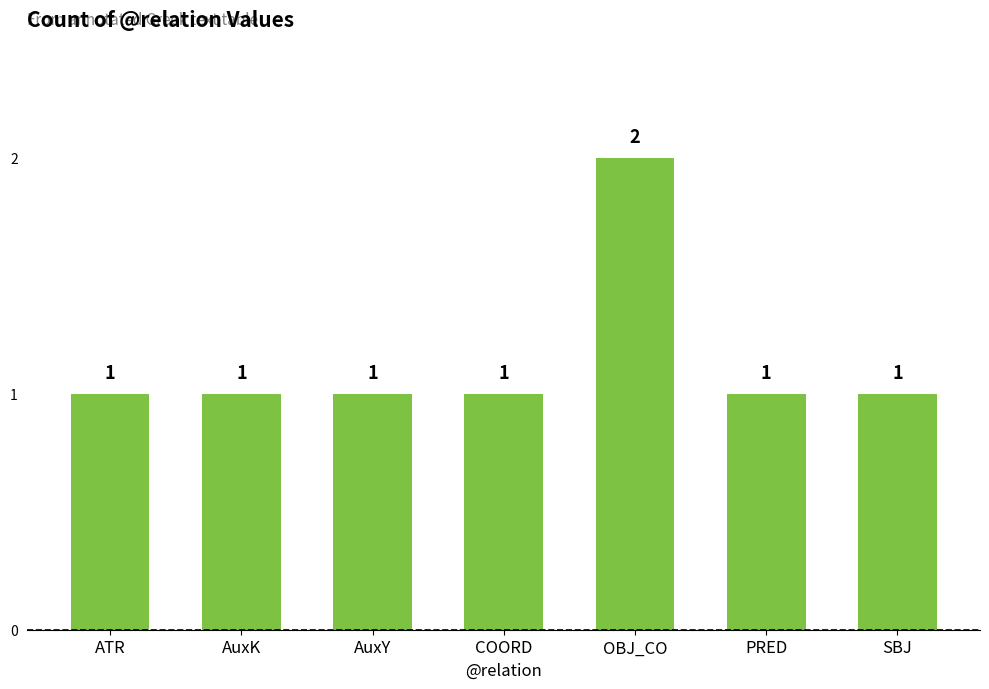

What is the average value?

1